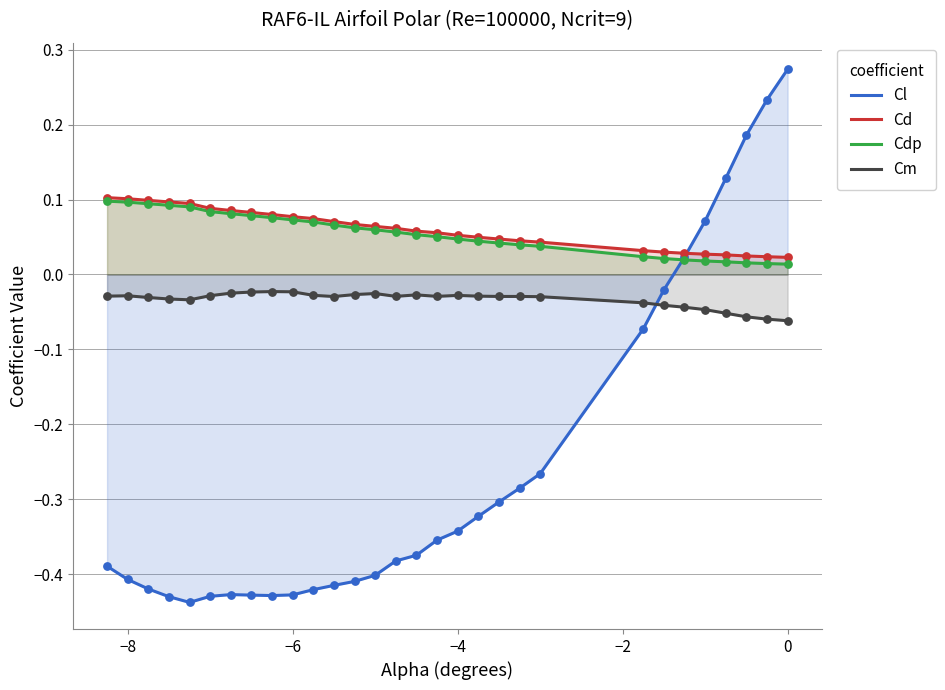

What are all the series names shown in the legend?

Cl, Cd, Cdp, Cm